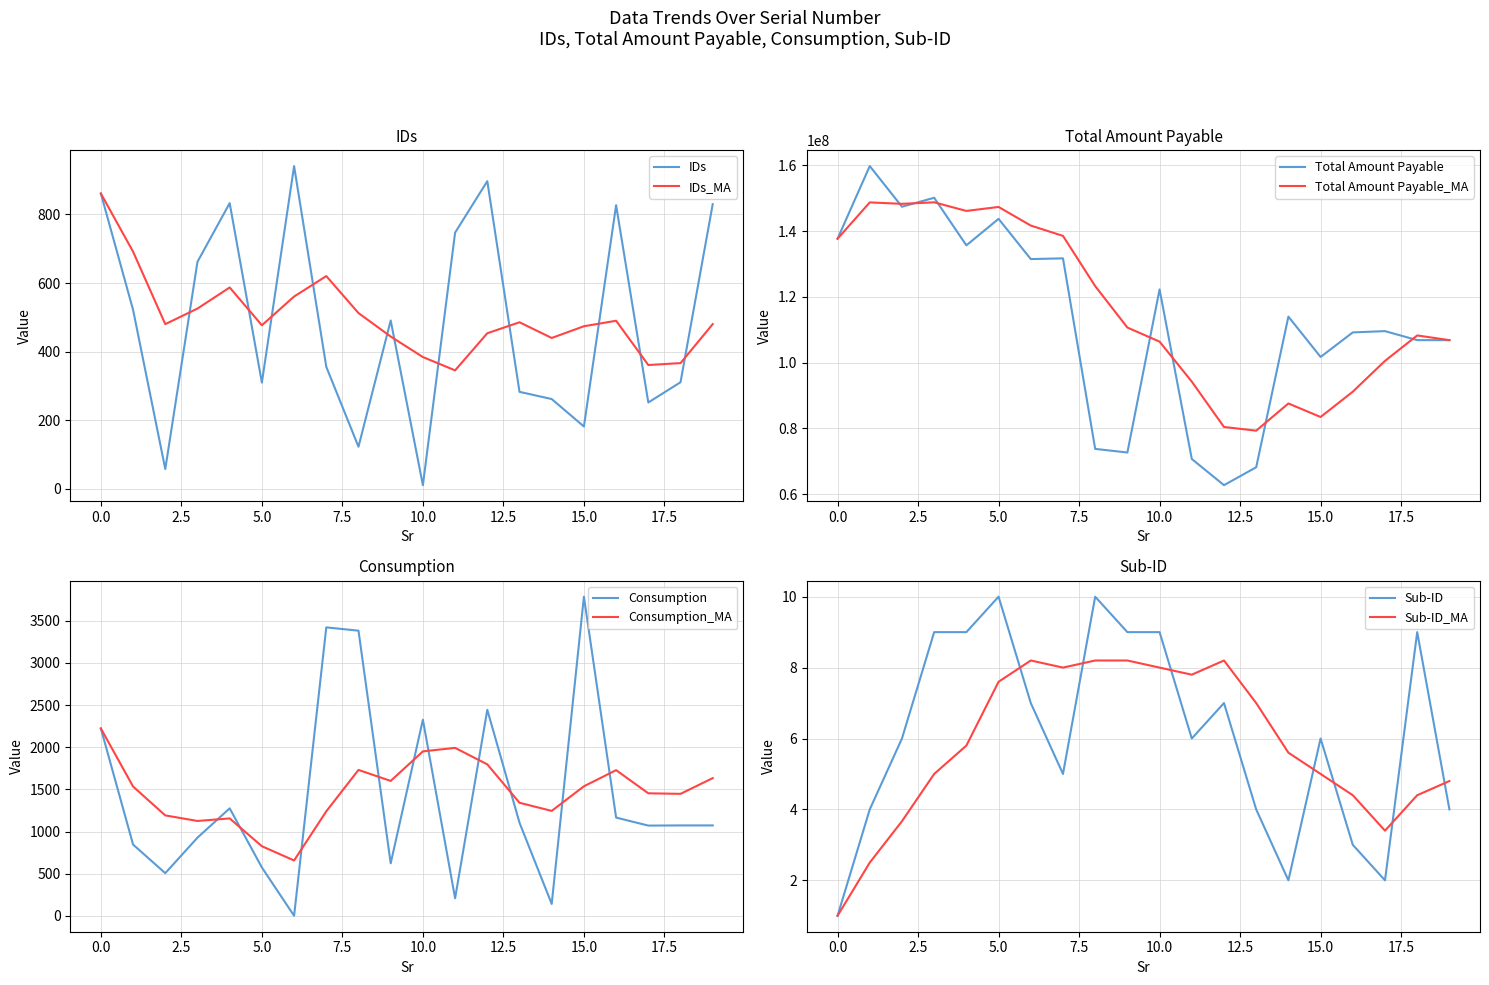

True or false: Total Amount Payable has a value of 181763012.6 at 15.0.

False